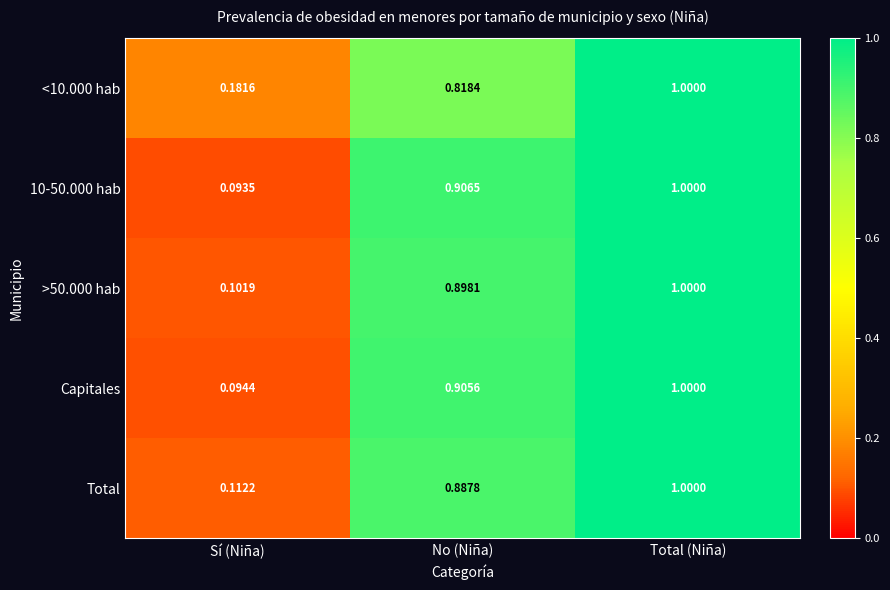

Where is <10.000 hab nearest to the value 0?

Sí (Niña)